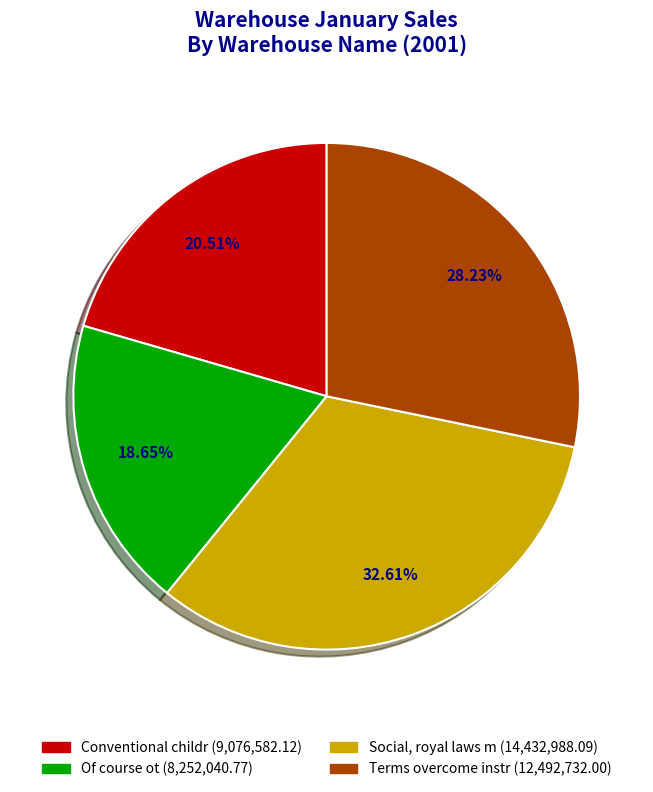

How many segments does this pie chart have?

4